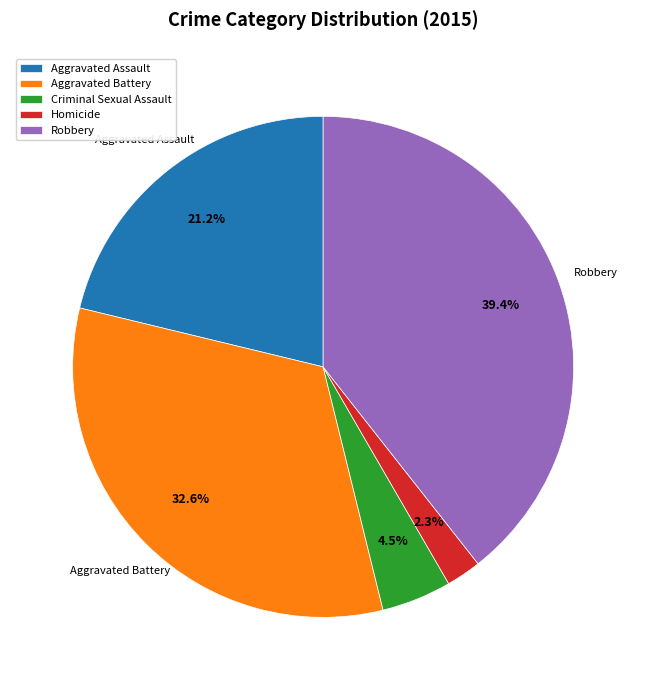

What is the ratio of the value at Homicide to the value at Aggravated Battery?

0.1